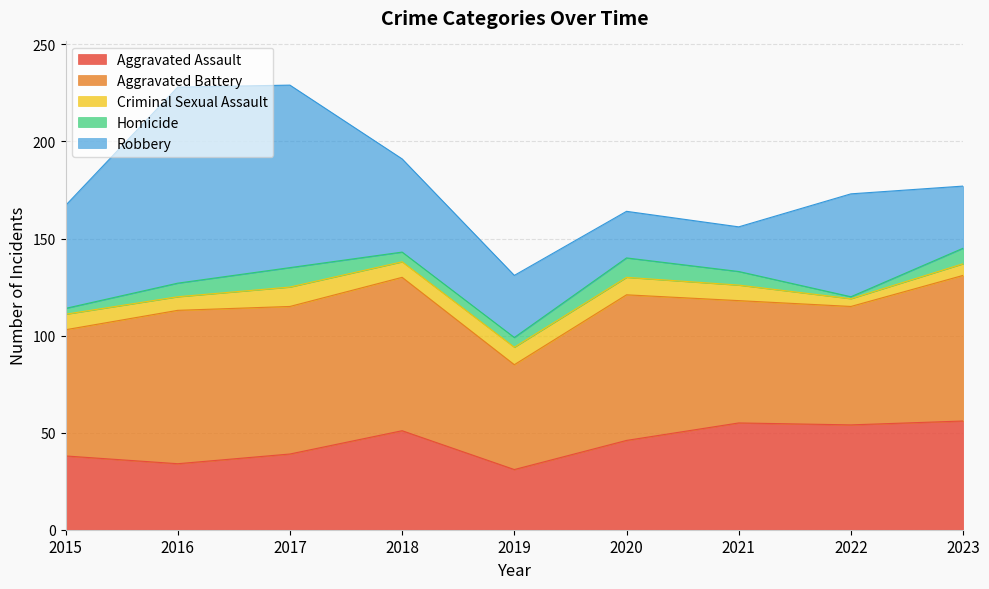

Which series has the largest total across all categories?

Aggravated Battery